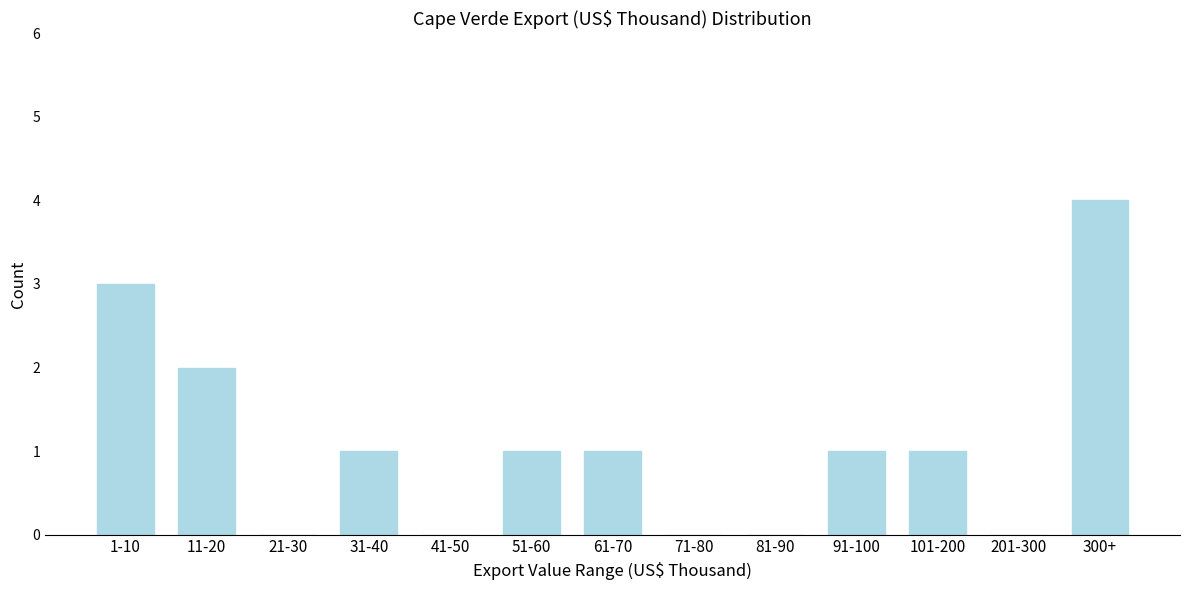

Reading left to right, extract all data points from this chart.

1-10=3	11-20=2	21-30=0	31-40=1	41-50=0	51-60=1	61-70=1	71-80=0	81-90=0	91-100=1	101-200=1	201-300=0	300+=4